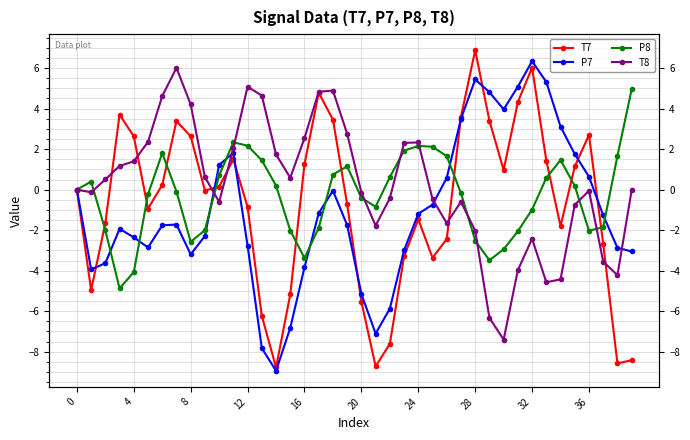

What is the label of the 4th point from the right?

36